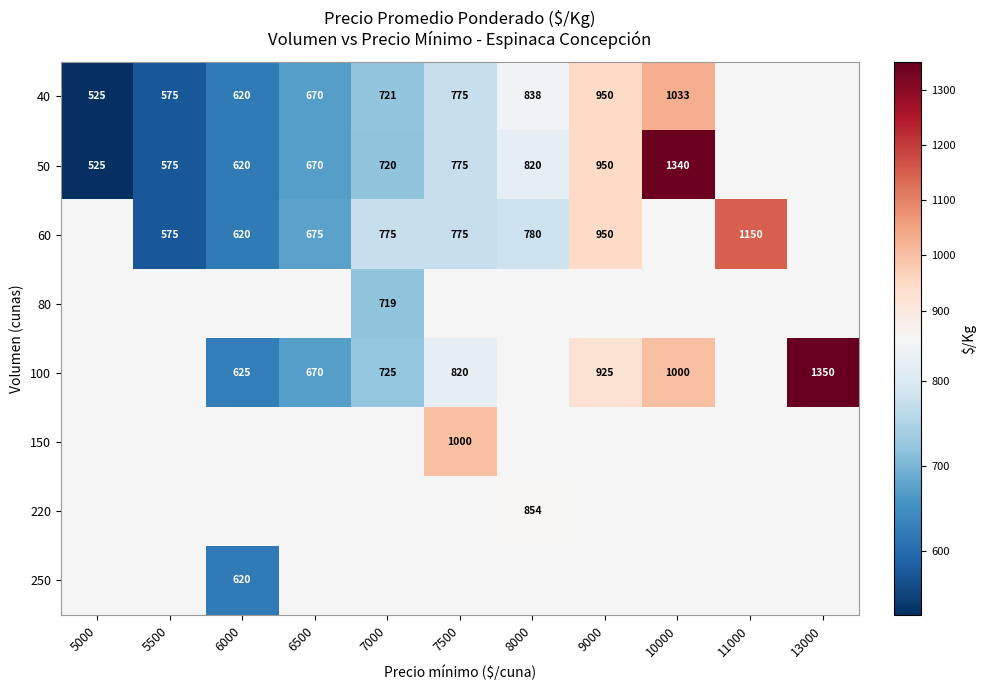

True or false: 220 has a value of 201 at 8000.

False